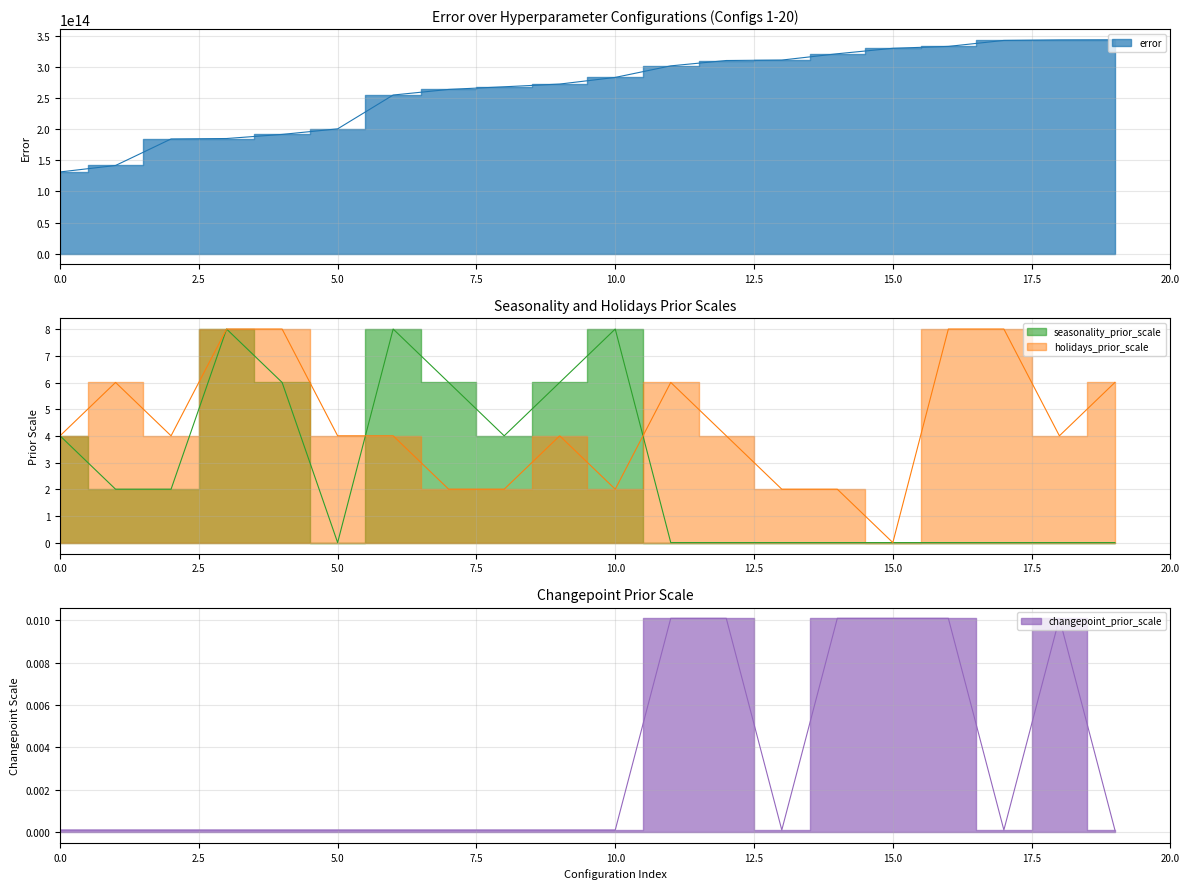

Is the value of error at 2 greater than the value of holidays_prior_scale at 10?

Yes